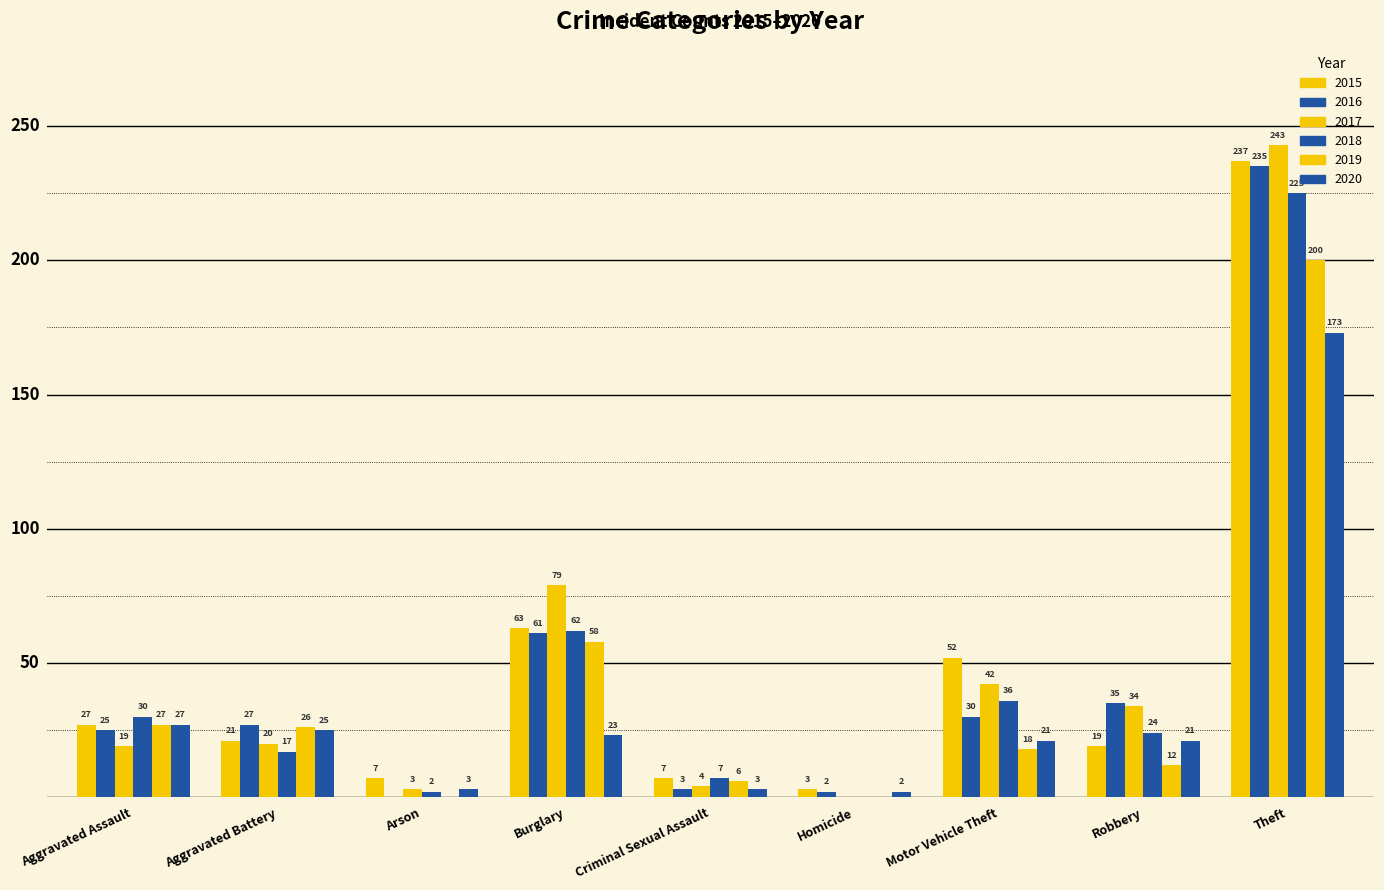

Are the bars horizontal?

No